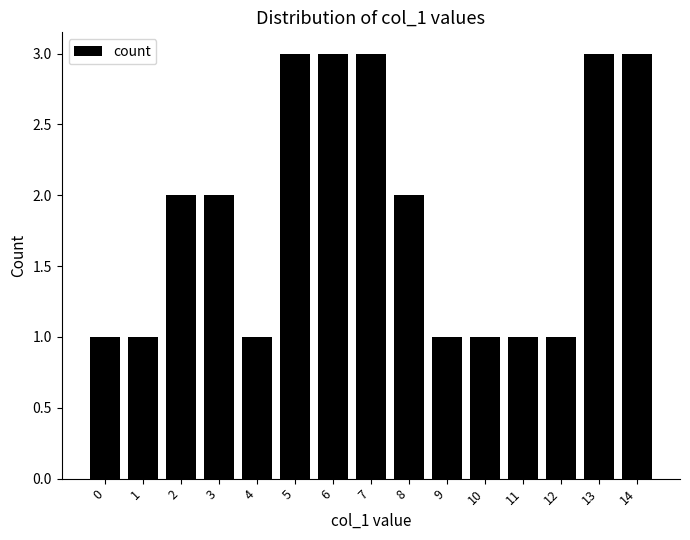

What is the maximum value shown in the chart?

3